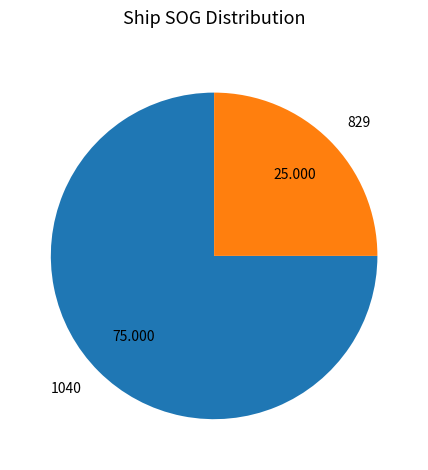

Is there any slice that represents more than half of the pie?

Yes